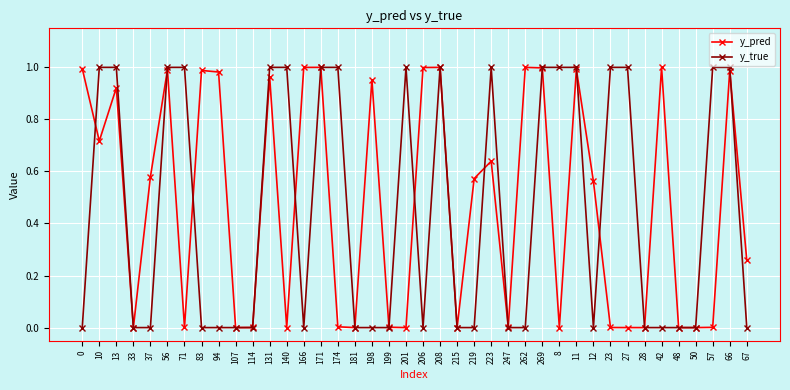

True or false: y_pred has more than 2 interior local peaks.

True